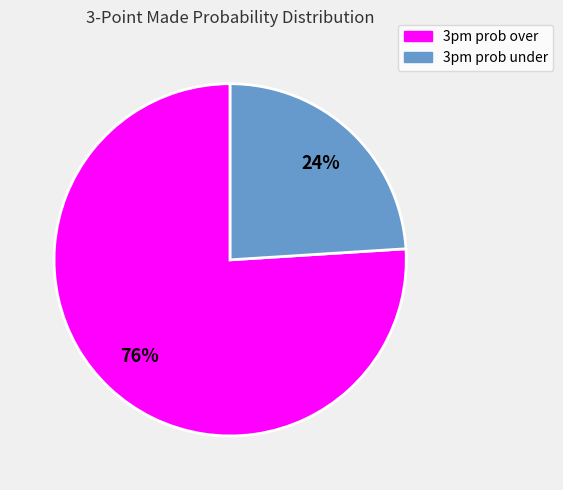

To the nearest percent, what is the average slice percentage?

50%